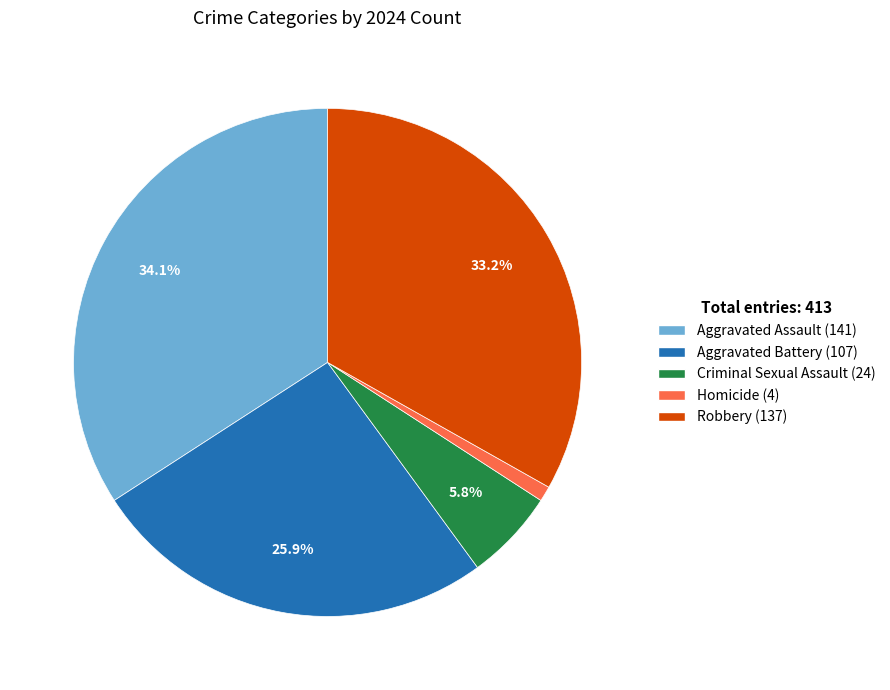

Is the sum of Robbery and Criminal Sexual Assault greater than half?

No